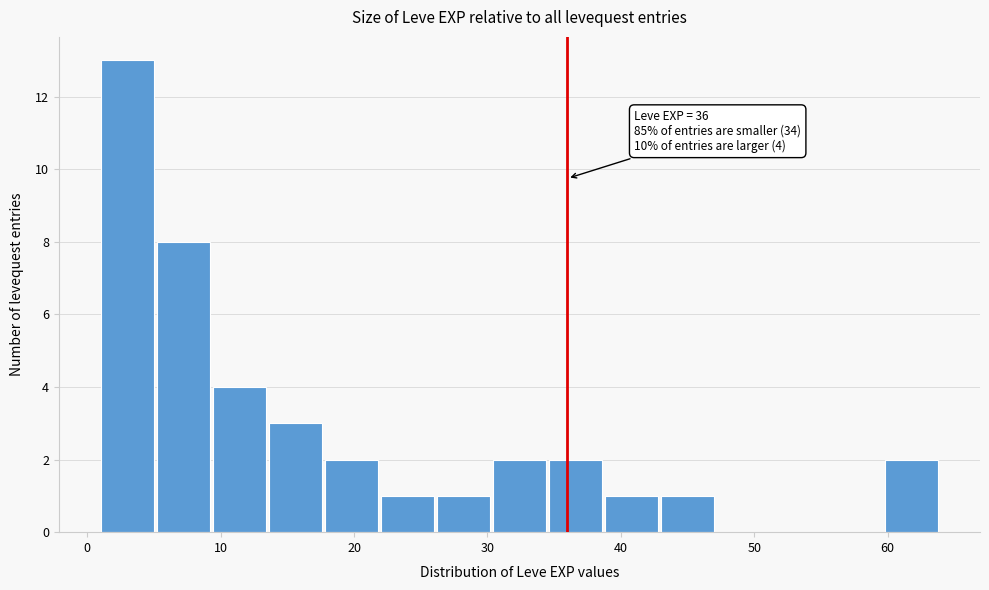

Which range on the x-axis has the tallest bar?

1.0 to 5.2